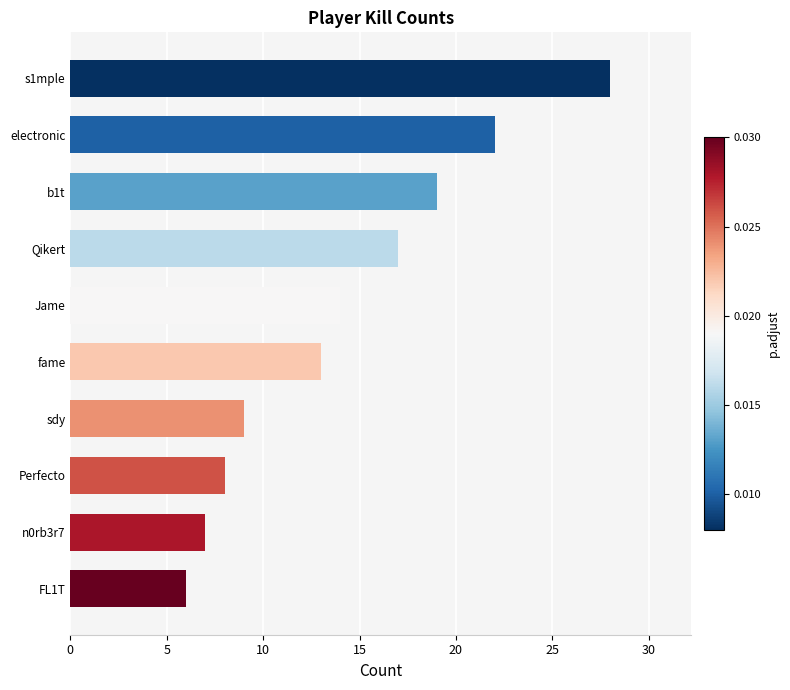

Count the number of data series in this chart.

1